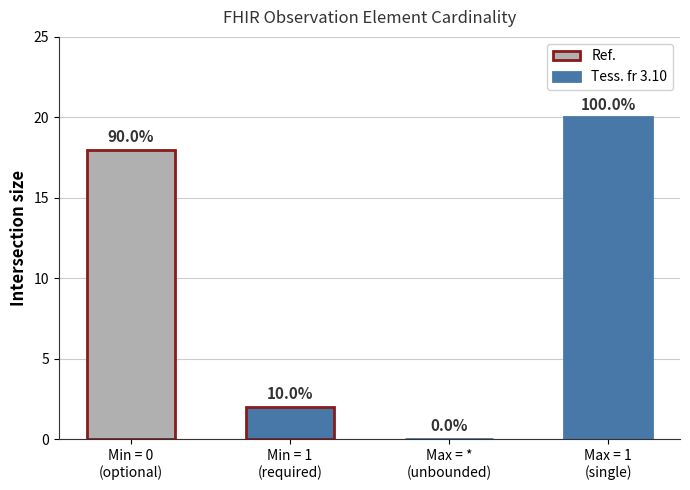

What is the value of the 4th bar from the left?

20